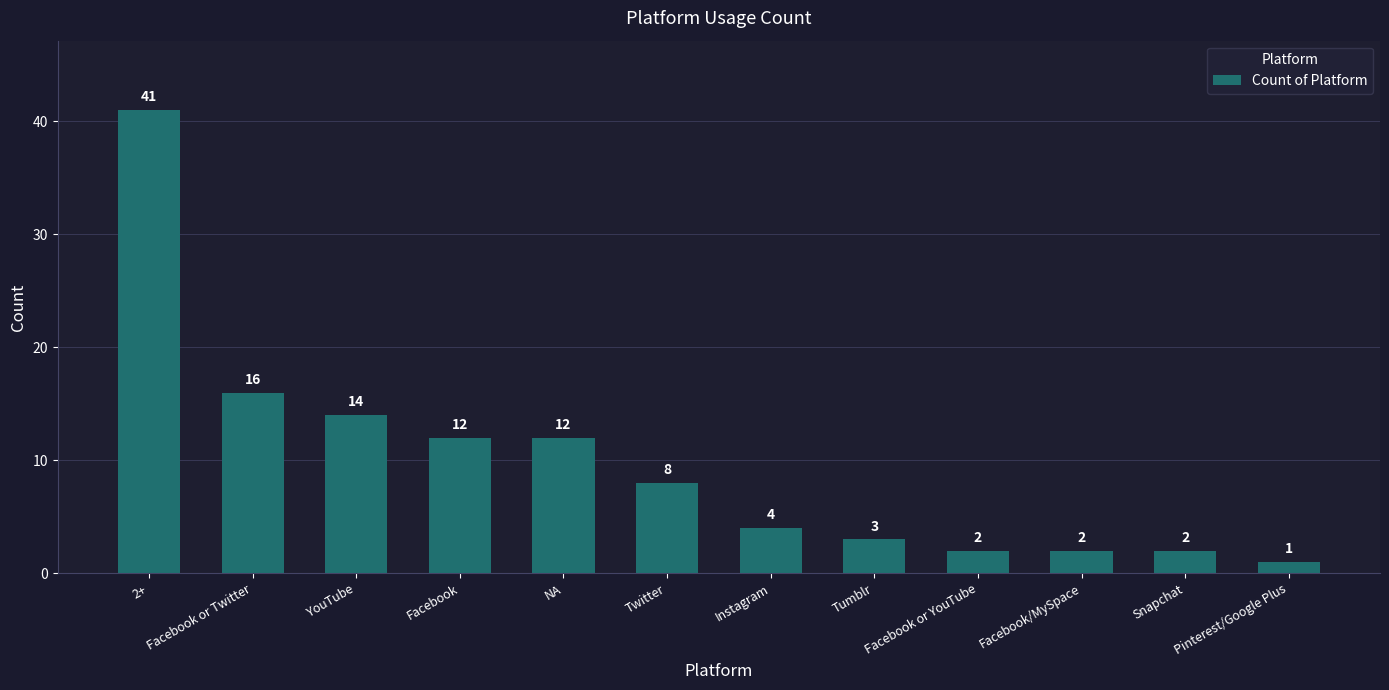

What is the difference between the values at Facebook/MySpace and Instagram?

2